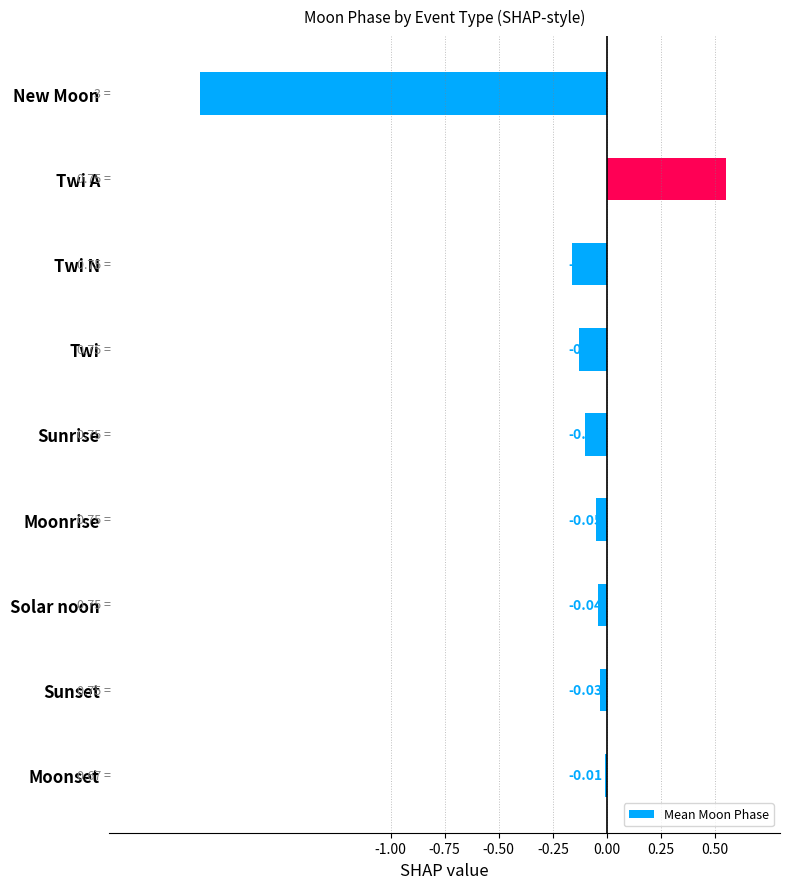

Which category has the highest value across all series?

Twi A